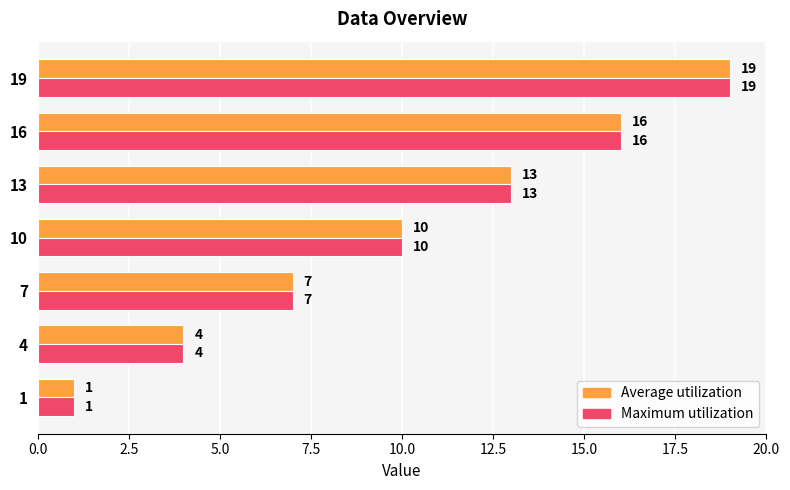

At which label is Maximum utilization closest to 10?

10